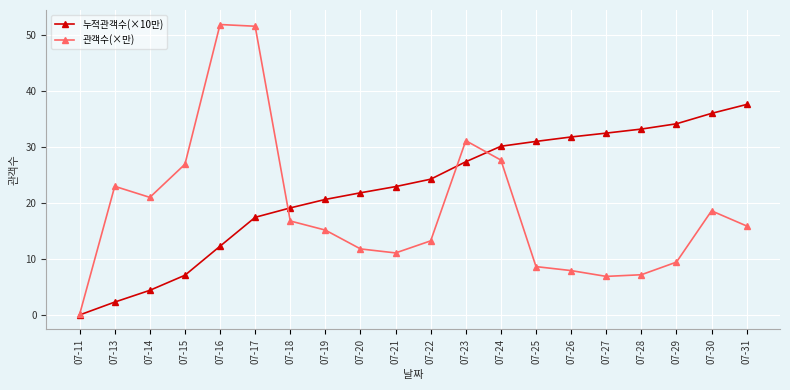

Count the number of categories in the chart.

20